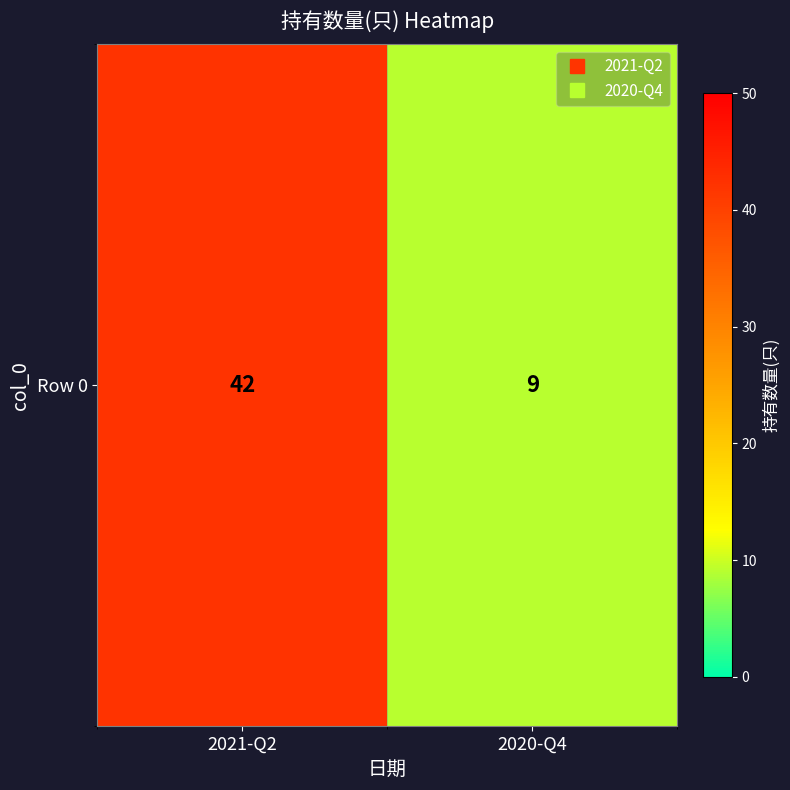

At which label is the value closest to 25?

2020-Q4